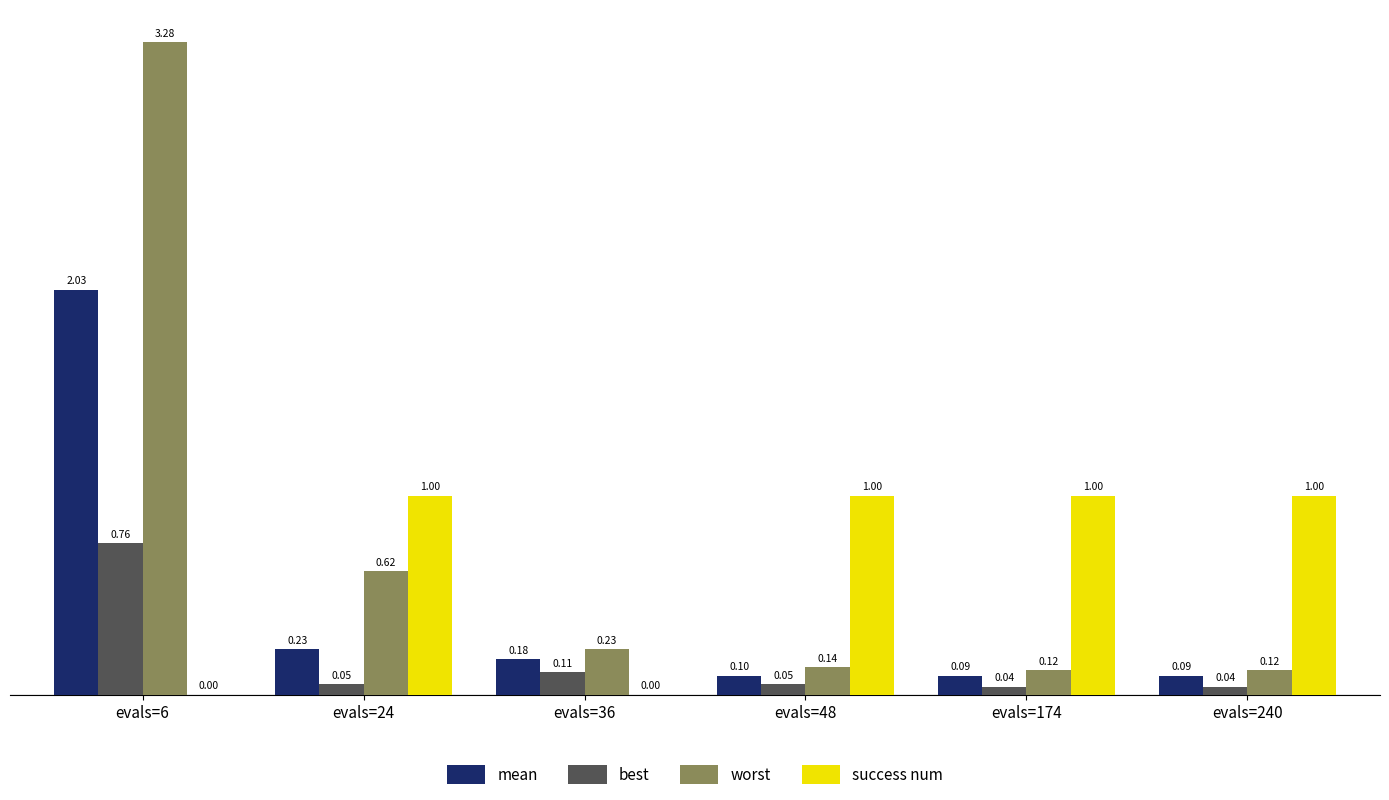

Between evals=24 and evals=48, which series saw the biggest shift?

worst